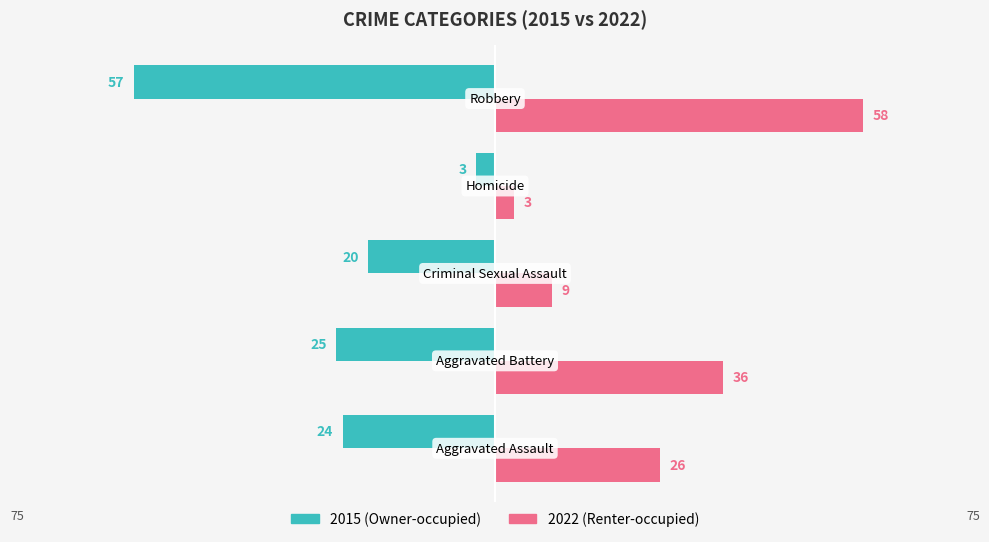

Count the number of categories in the chart.

5